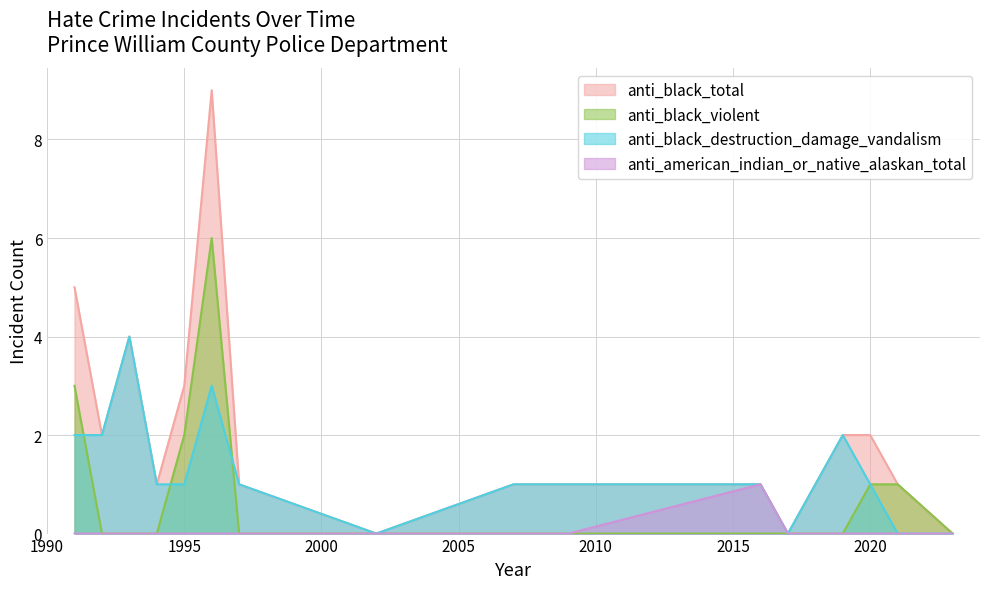

How many data points in anti_black_destruction_damage_vandalism are above 1?

5